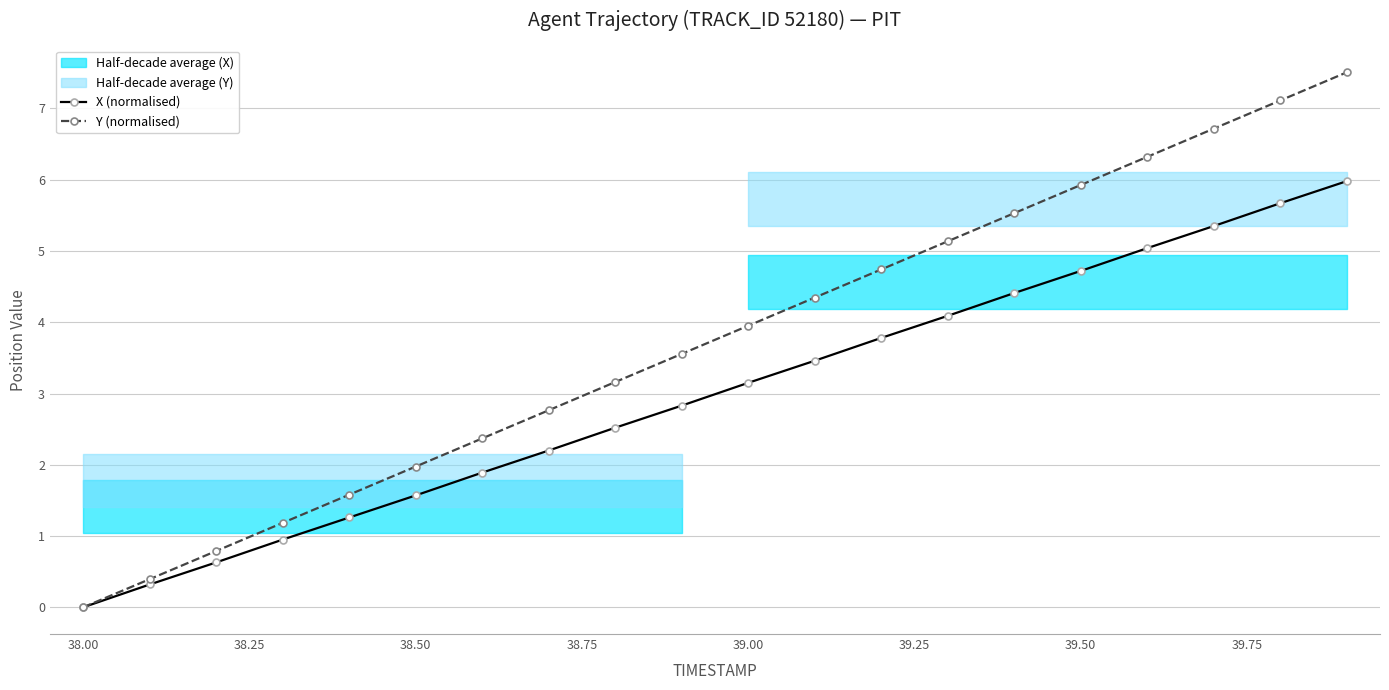

The value of Y (normalised) at 38.50 is 0.9. True or false?

False